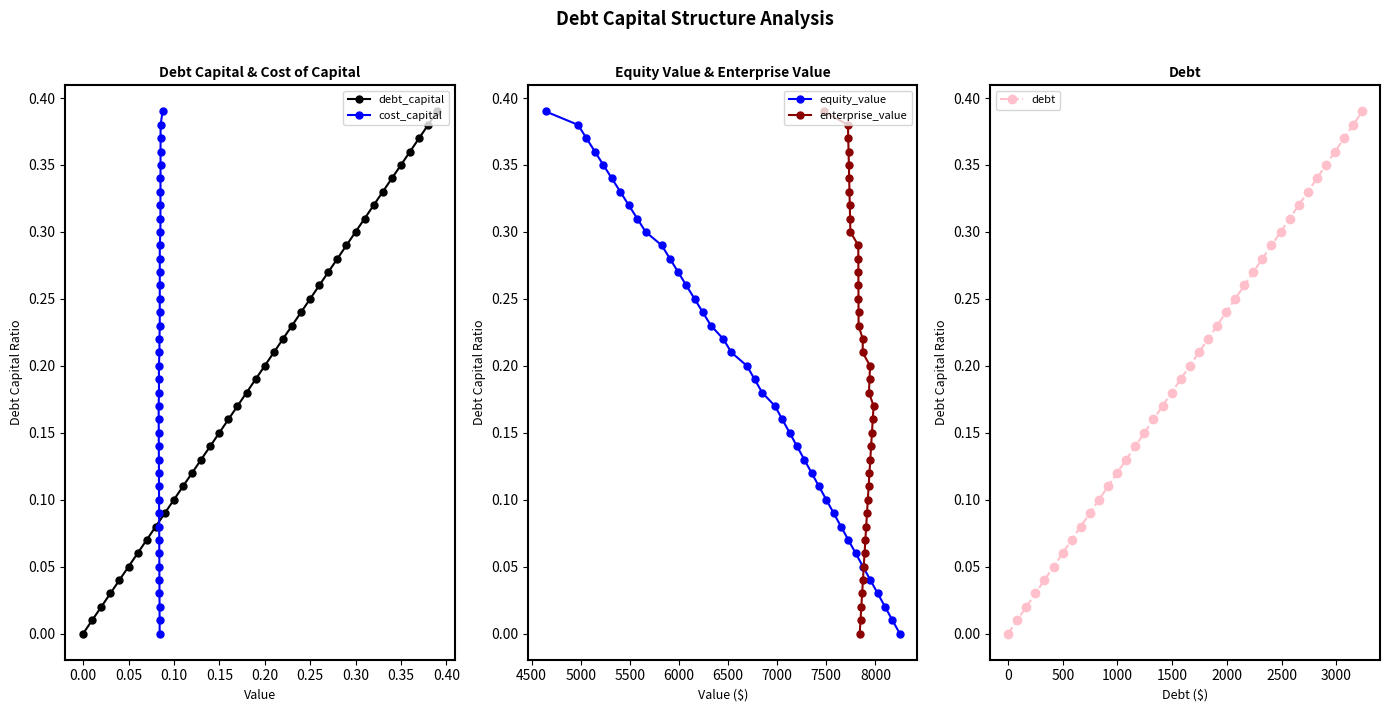

How many lines are shown in the chart?

5